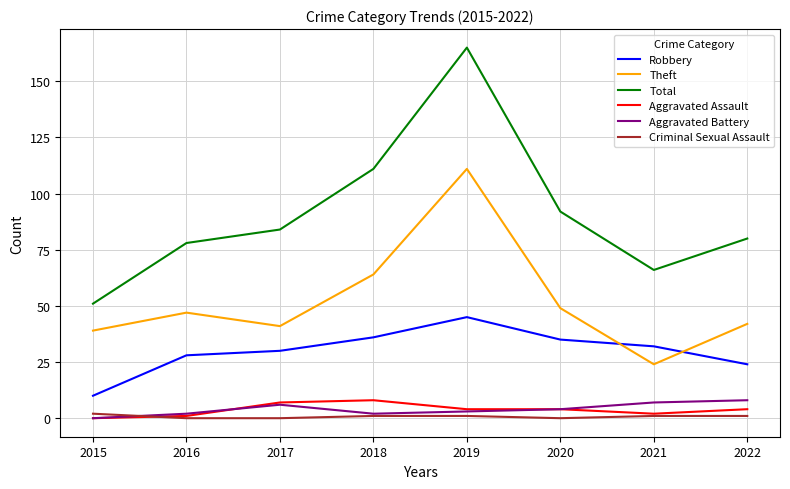

What is the spread (max minus min) of values at 2021?

65